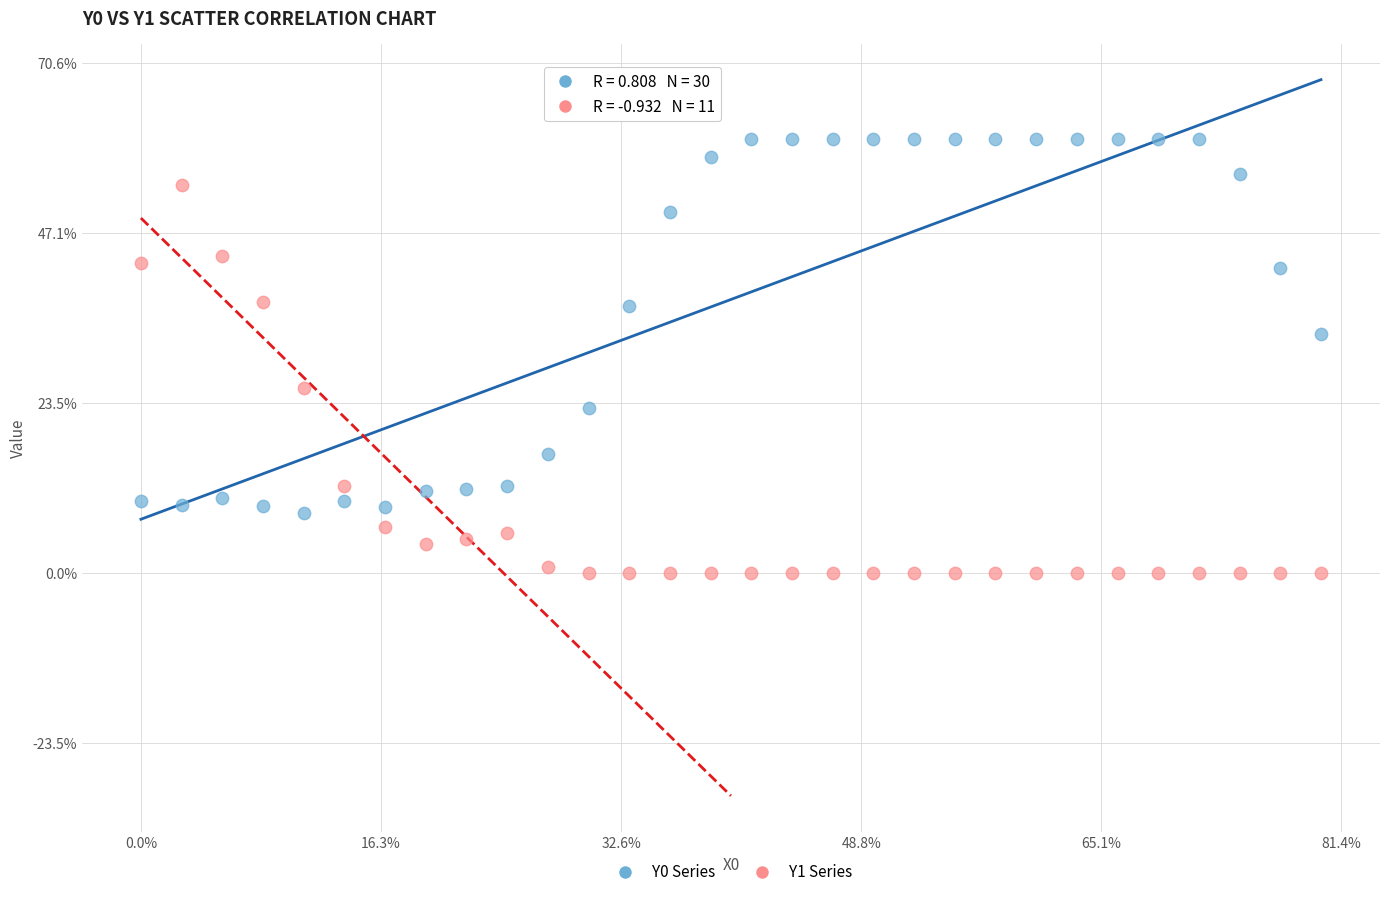

What are all the series names shown in the legend?

Y0 Series, Y1 Series